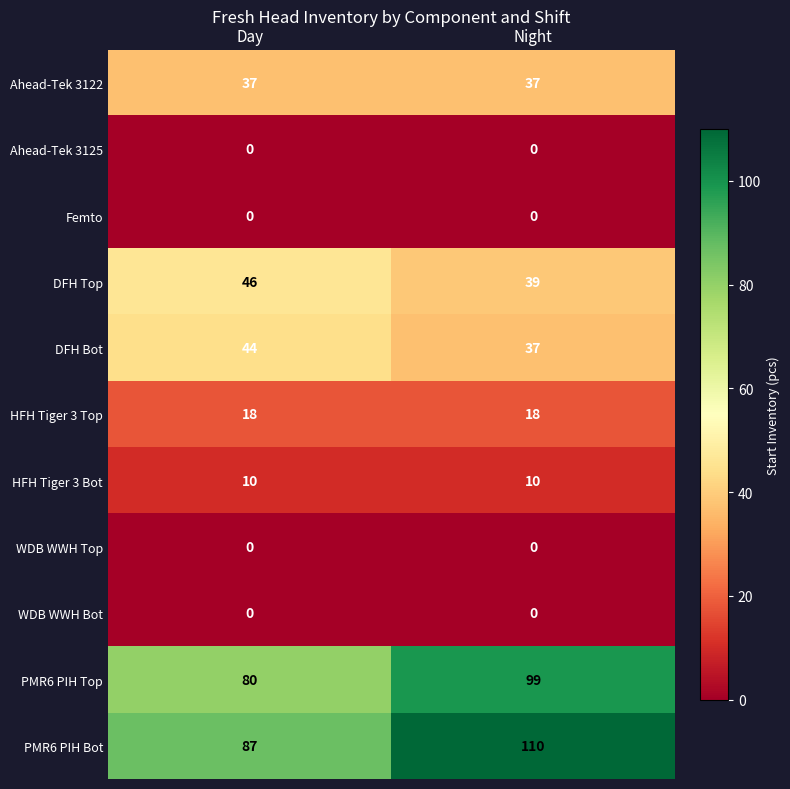

Read the HFH Tiger 3 Bot value at Day.

10